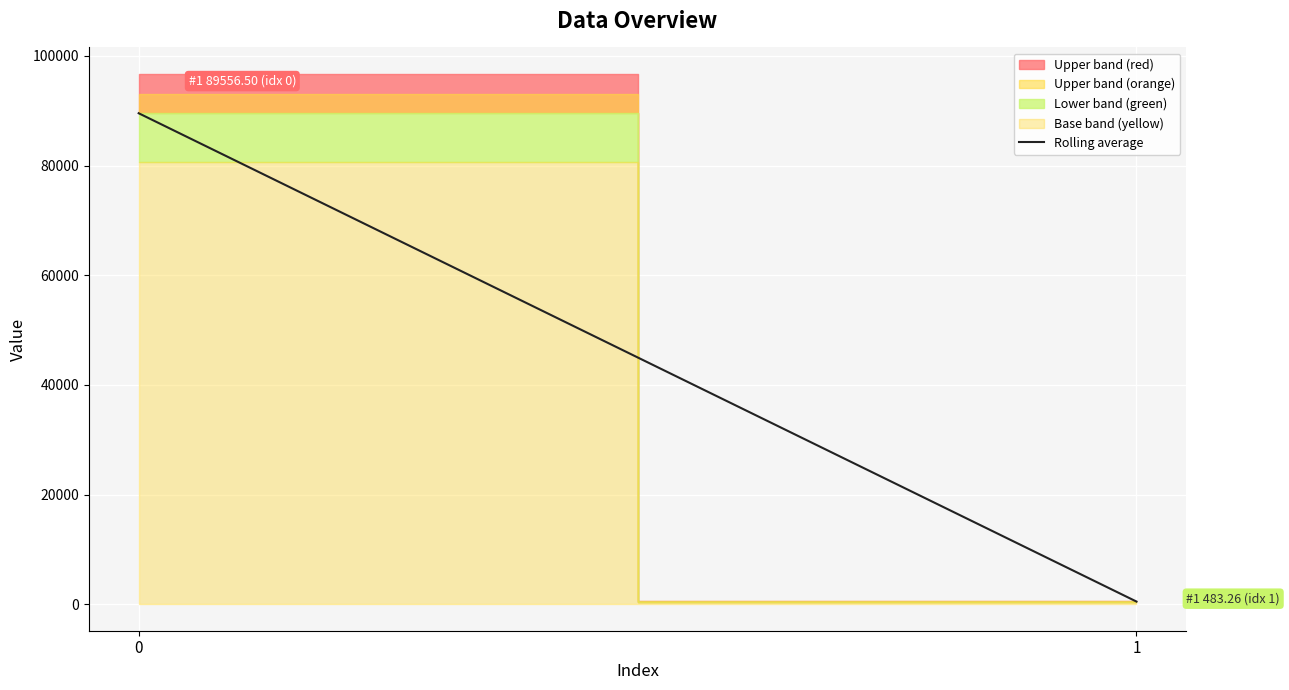

What is the sum of the values at 0 and 1?

90039.8